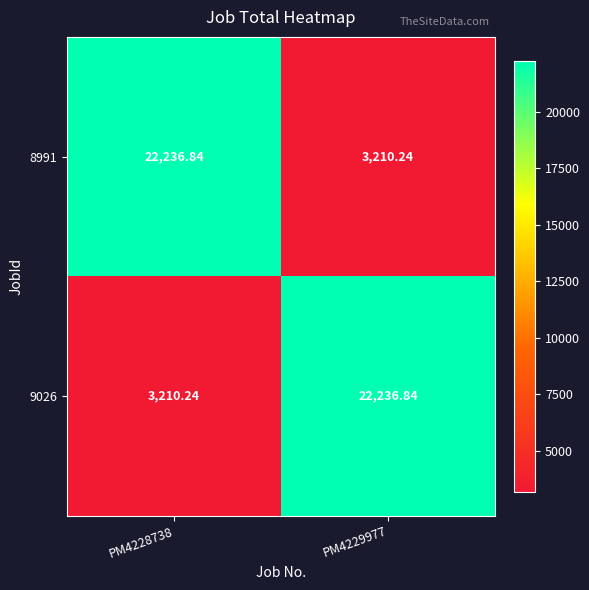

Is the value of 8991 at PM4229977 greater than the value of 9026 at PM4229977?

No